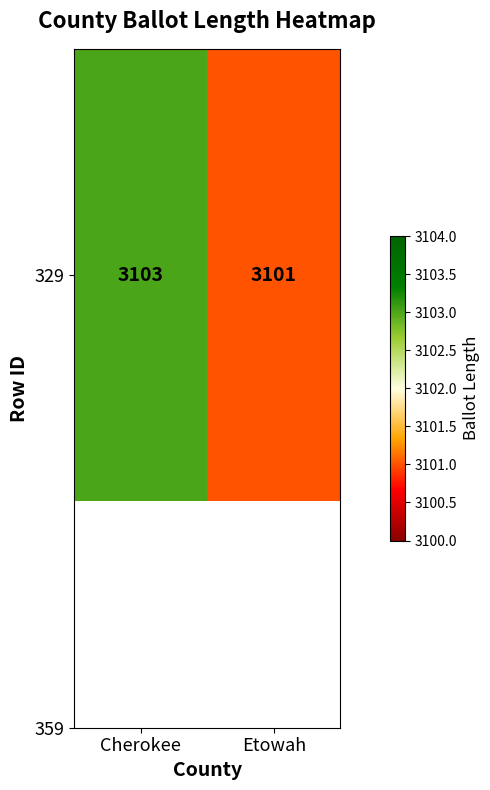

Is it true that the value at Cherokee is 4588?

False